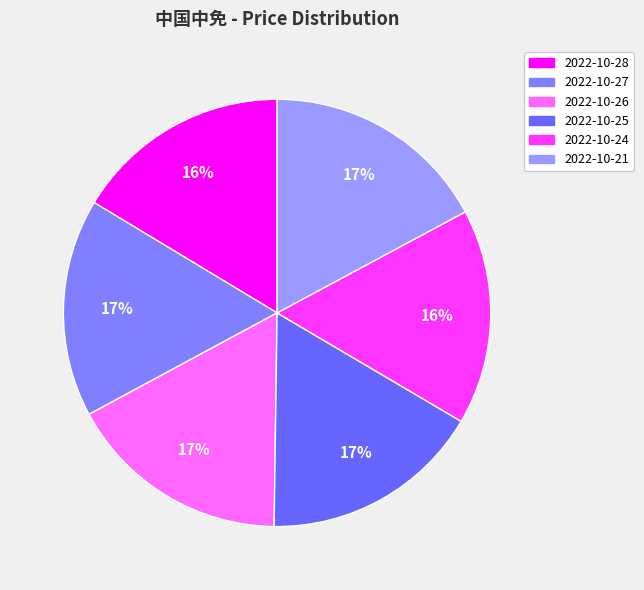

Count the number of slices in the pie.

6